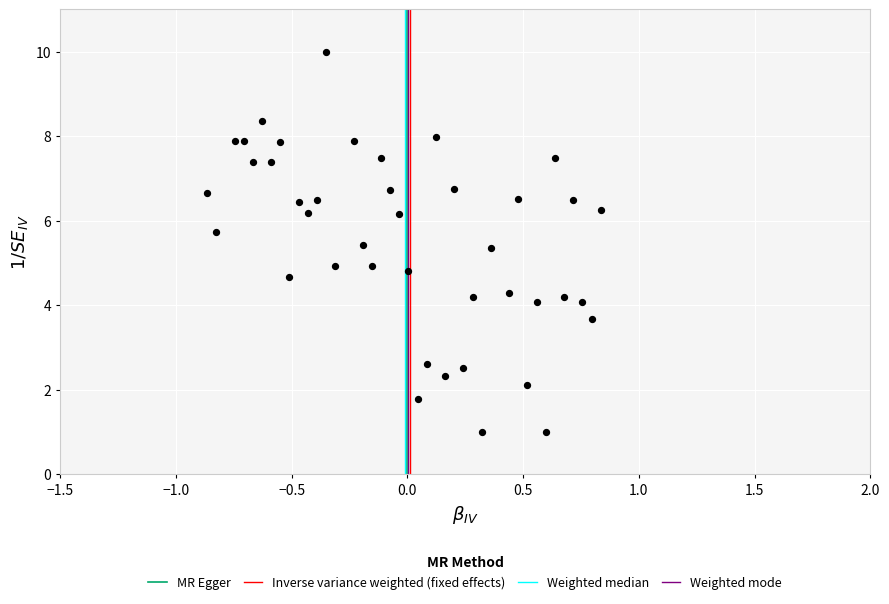

What is the range of X values (max minus min)?

1.7